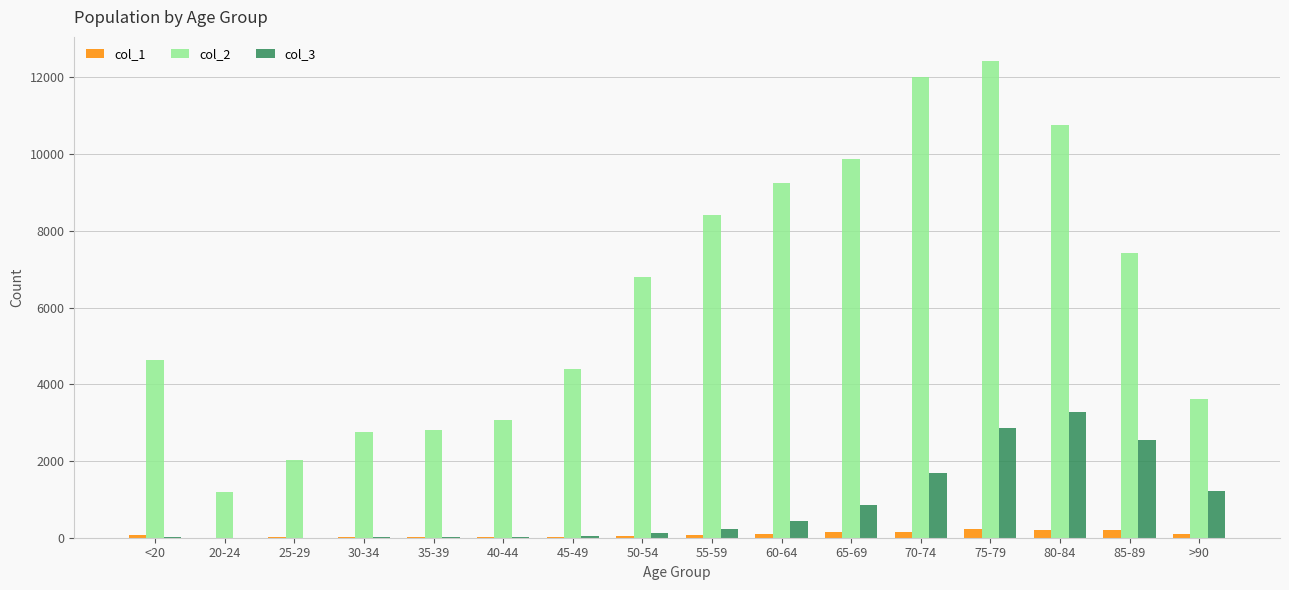

Is the value of col_2 at 60-64 greater than the value of col_3 at 20-24?

Yes